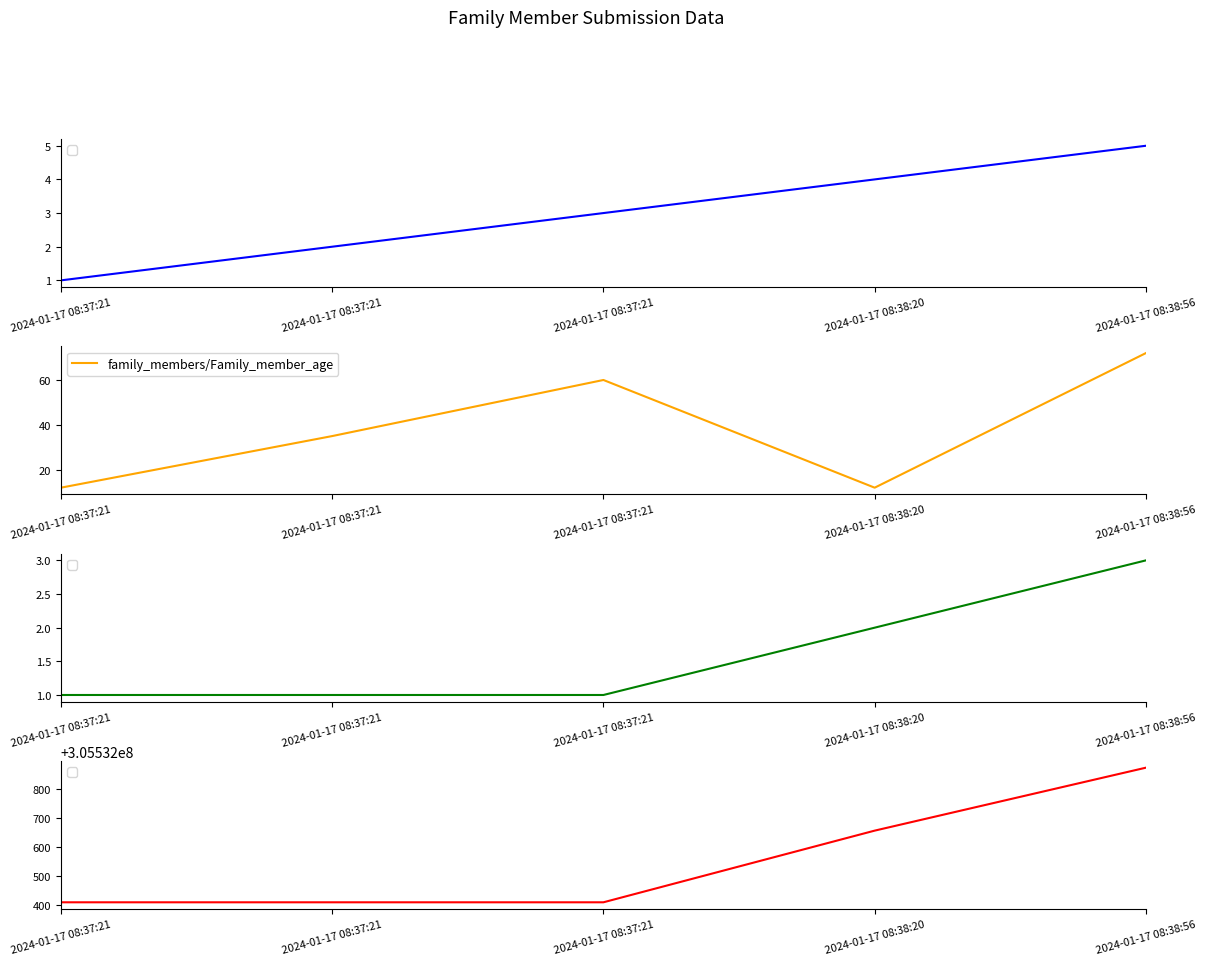

The value at 2024-01-17 08:37:21 is 21. True or false?

False